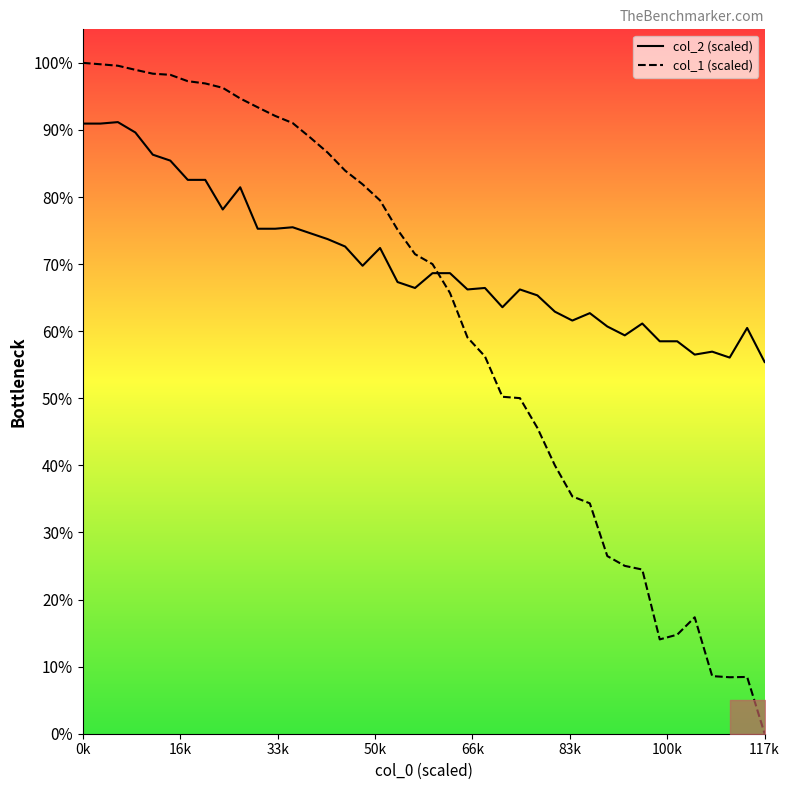

Read the col_1 value at 11.

92.1